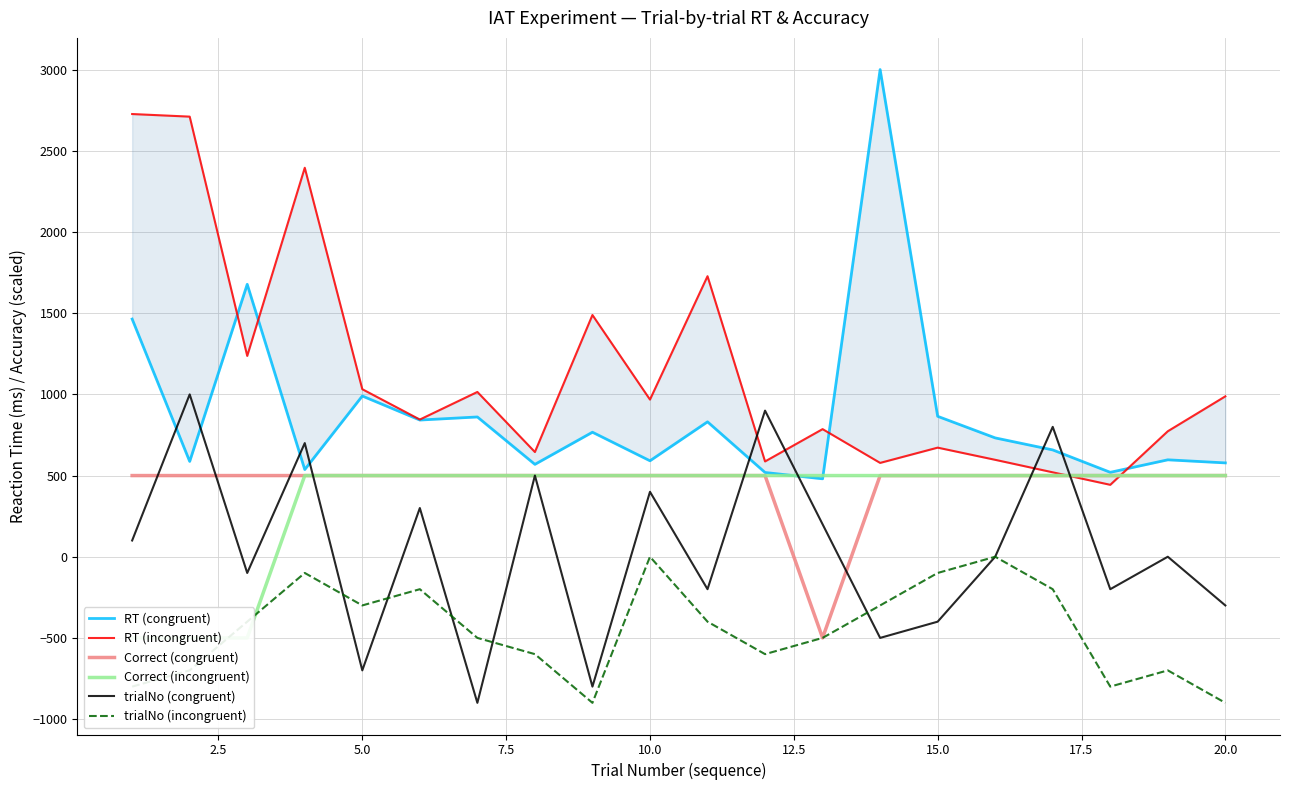

How many values in the RT (congruent) series exceed 732?

9